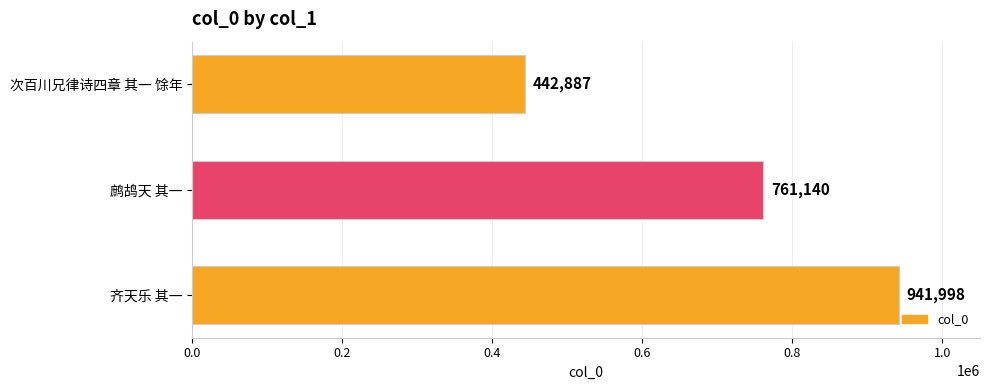

Is it true that the value at 齐天乐 其一 is 209669?

False